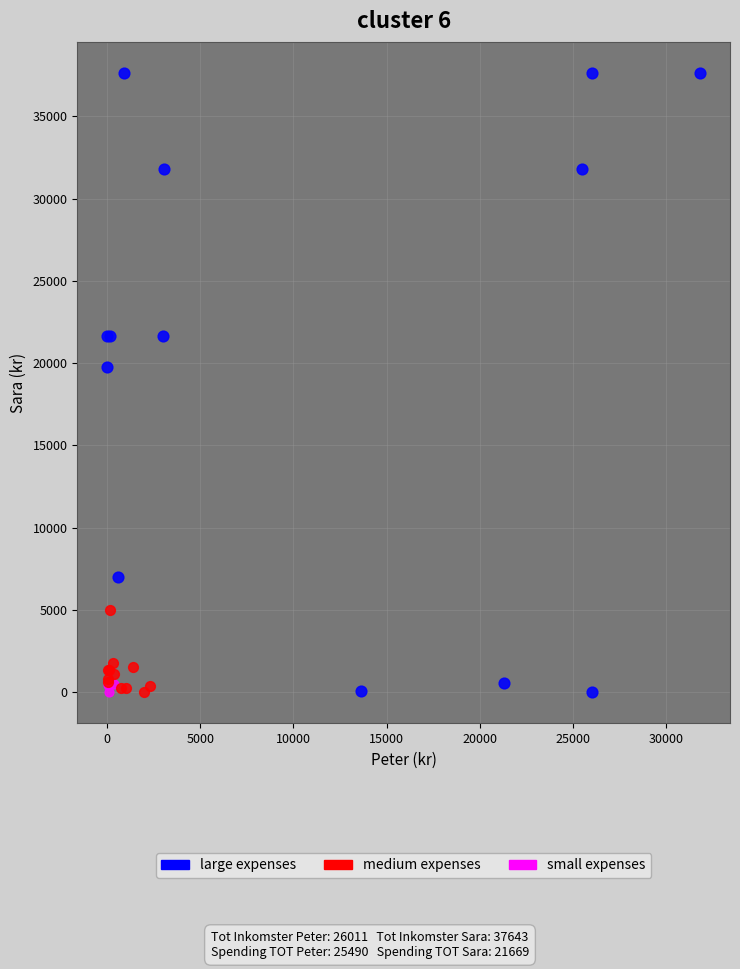

Which series has the largest Y range (max minus min)?

large expenses